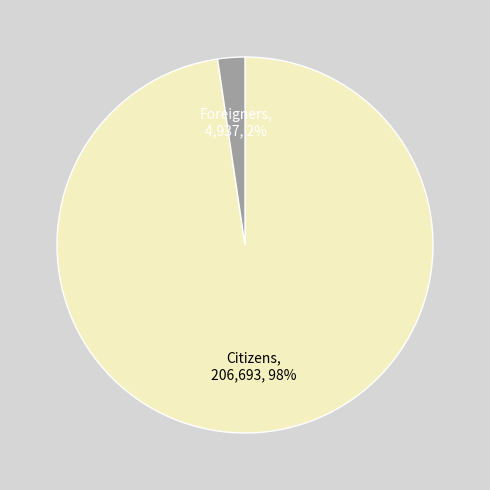

Is there any slice that represents more than half of the pie?

Yes